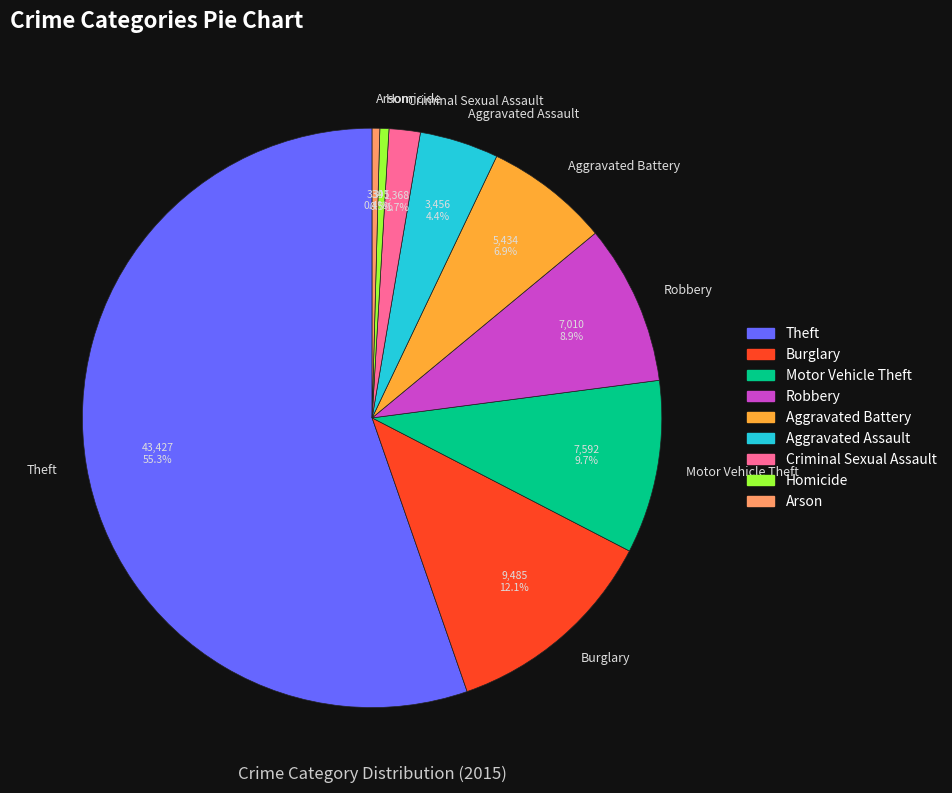

Does Theft represent more than half of the total?

Yes